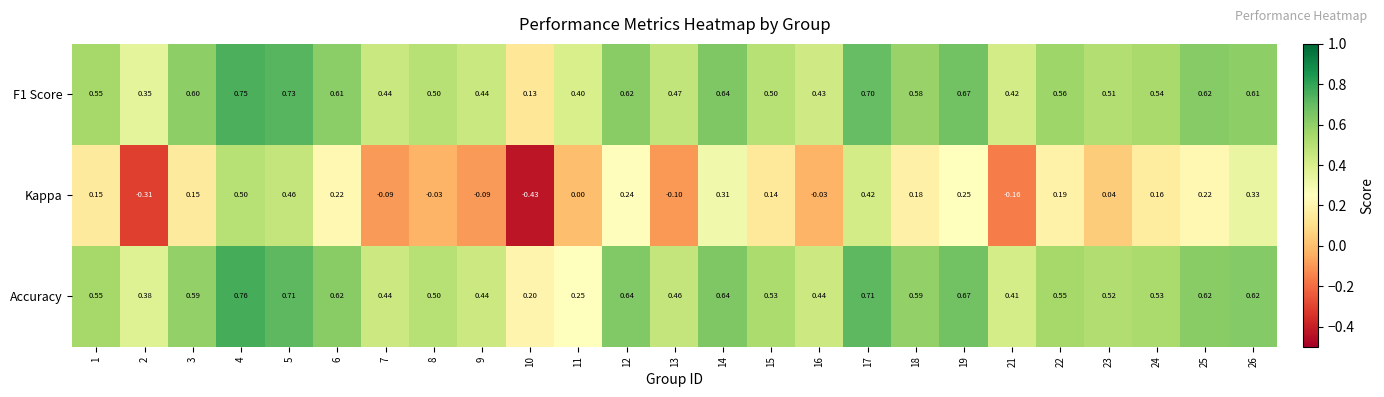

How many categories are shown in the chart?

25